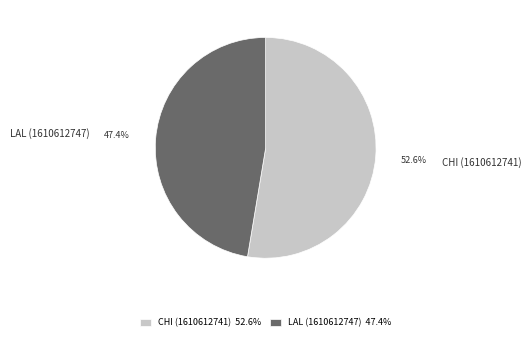

How many segments does this pie chart have?

2